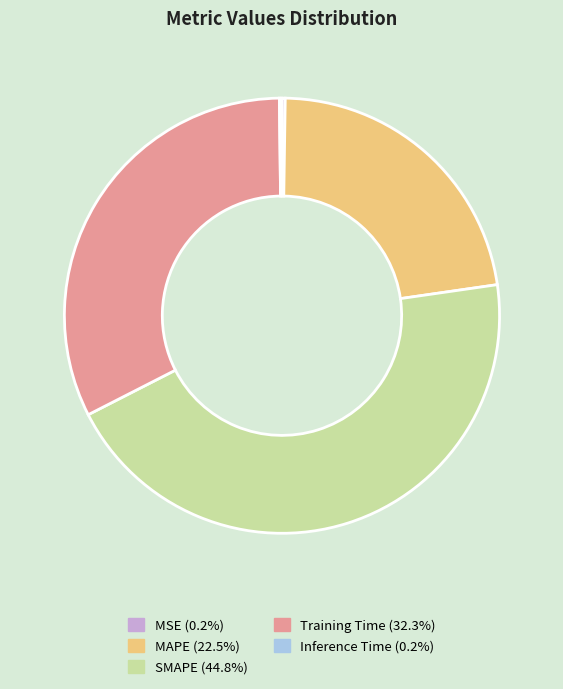

Is there any slice that represents more than half of the pie?

No